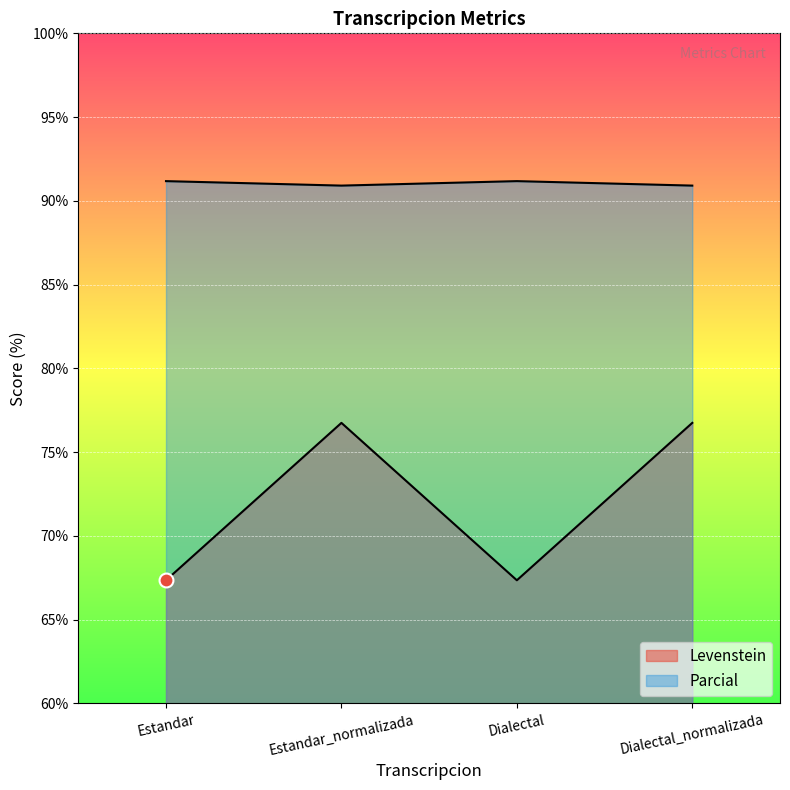

Rank the categories by Parcial value from lowest to highest.

Estandar, Dialectal, Estandar_normalizada, Dialectal_normalizada